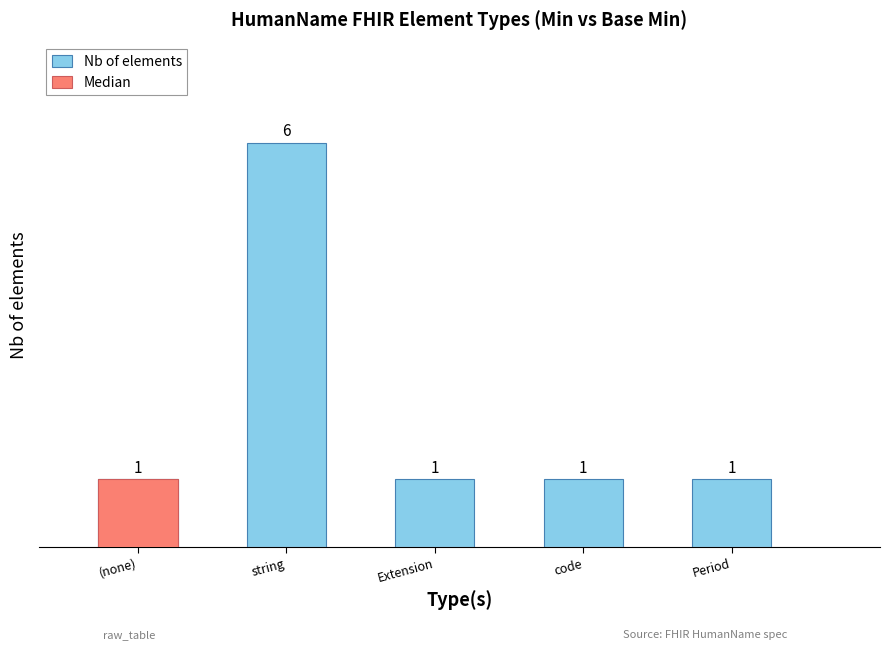

What are all the series names shown in the legend?

Nb of elements, Median